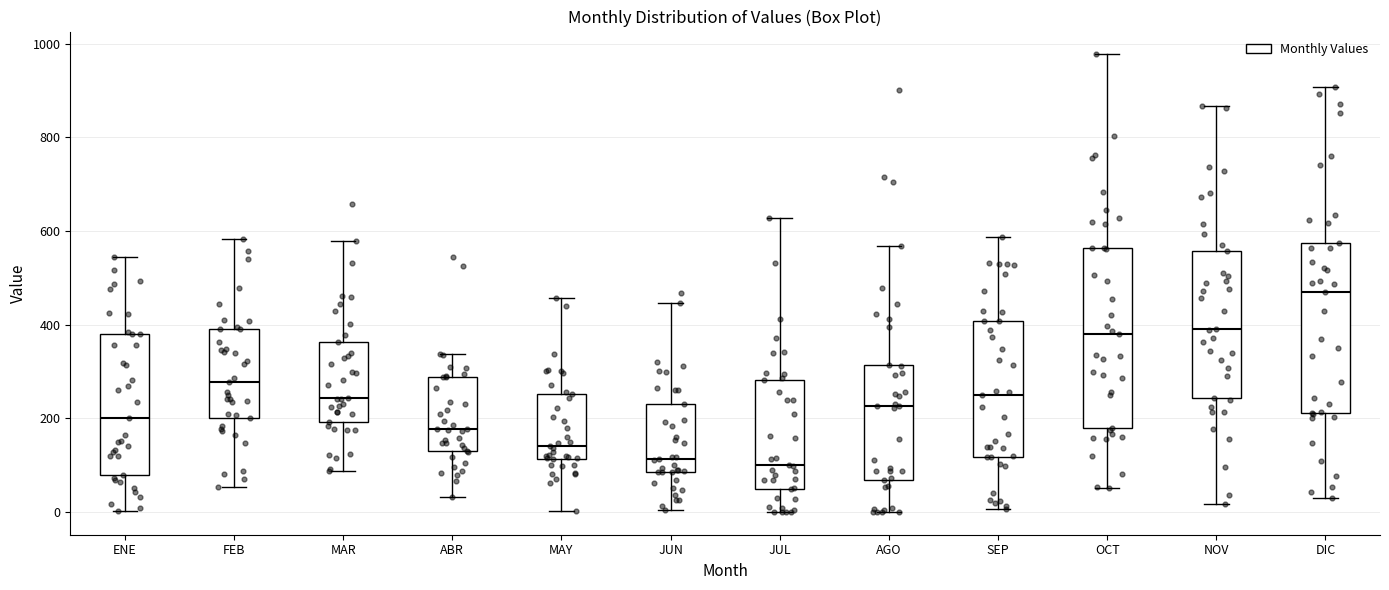

Reading left to right, transcribe this box plot: for each box, give where its median line is, the range the box spans, and where its two whiskers end, as read against the y-axis. The values are not printed on the chart, so give them approximately, as read against the axis.

ENE: median 200, box 80 to 380, whiskers 0 to 540
FEB: median 280, box 200 to 400, whiskers 60 to 580
MAR: median 240, box 200 to 360, whiskers 80 to 580
ABR: median 180, box 140 to 280, whiskers 40 to 340
MAY: median 140, box 120 to 260, whiskers 0 to 460
JUN: median 120, box 80 to 240, whiskers 0 to 440
JUL: median 100, box 40 to 280, whiskers 0 to 620
AGO: median 220, box 60 to 320, whiskers 0 to 560
SEP: median 260, box 120 to 400, whiskers 0 to 580
OCT: median 380, box 180 to 560, whiskers 60 to 980
NOV: median 400, box 240 to 560, whiskers 20 to 860
DIC: median 460, box 220 to 580, whiskers 20 to 900